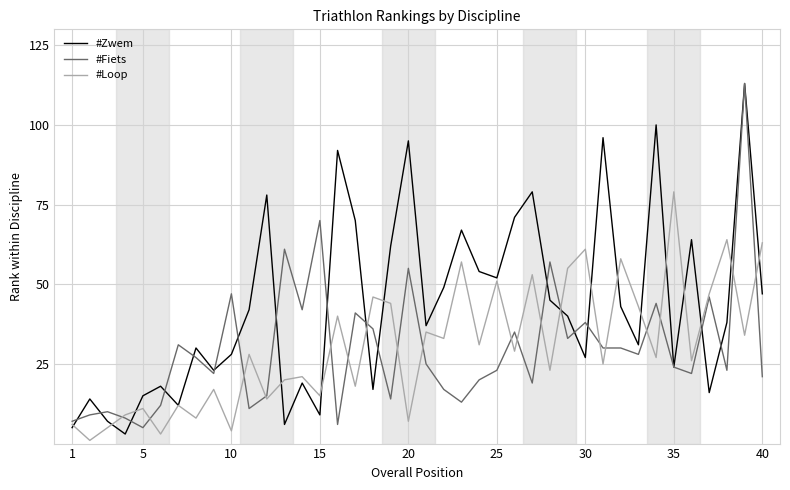

Which series has the largest total across all categories?

#Zwem